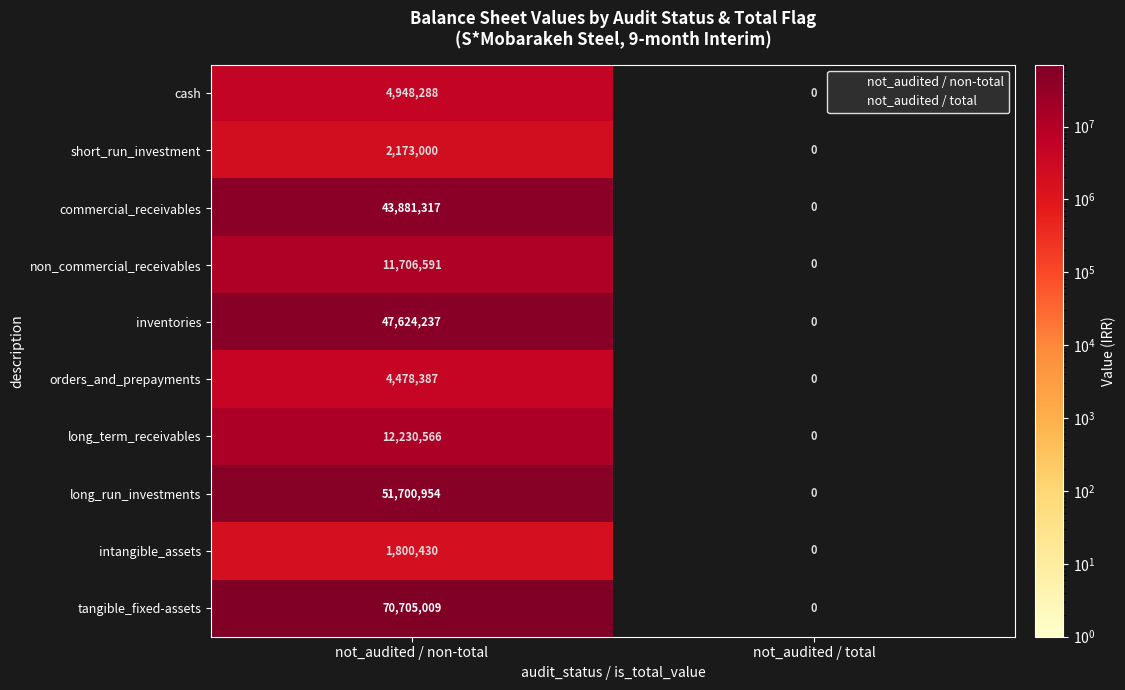

The commercial_receivables series shows 43881317 at not_audited / non-total. True or false?

True